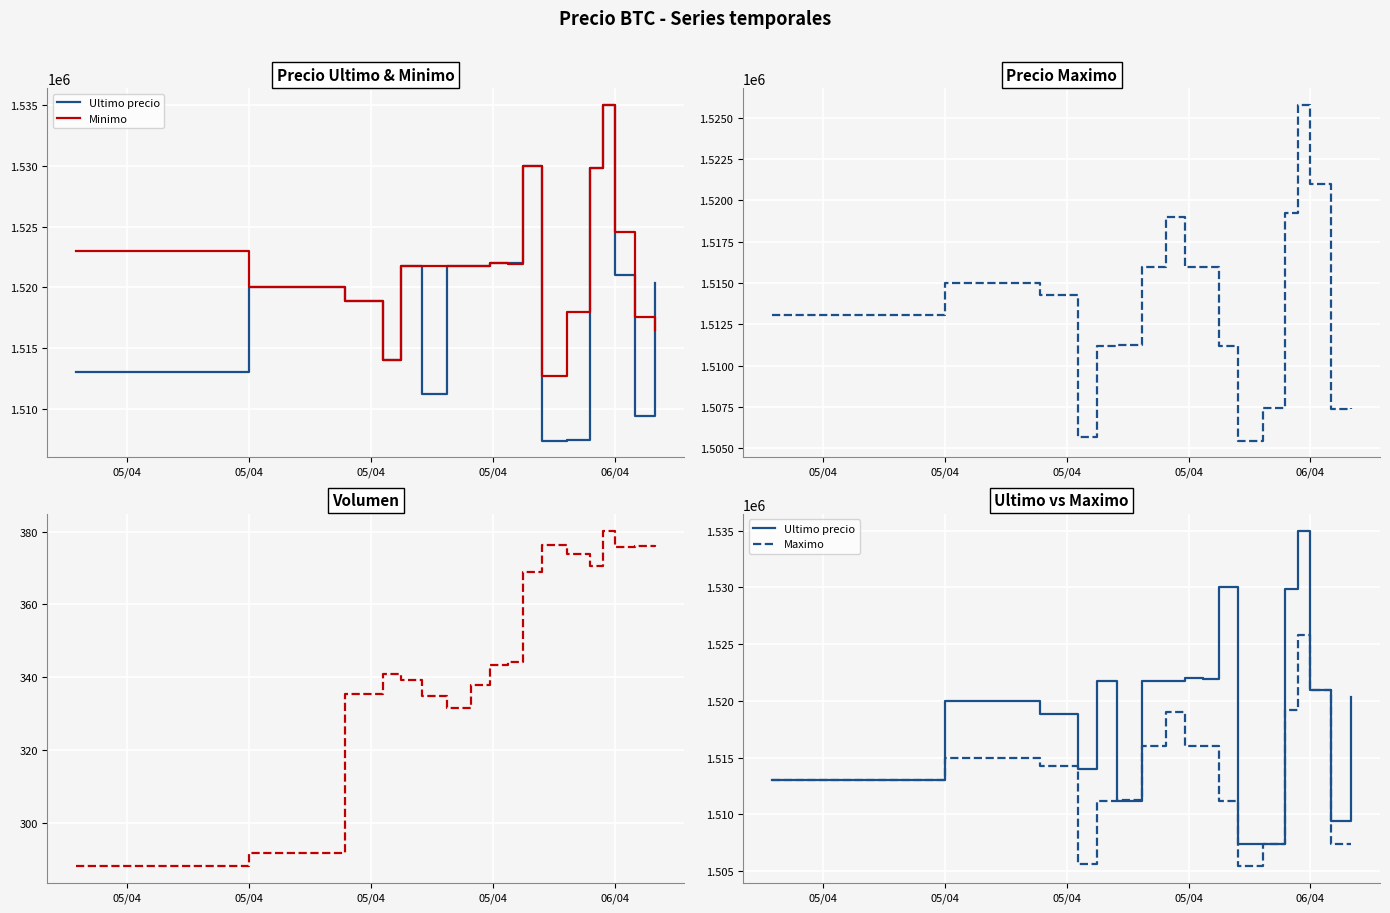

How many categories are shown in the chart?

18